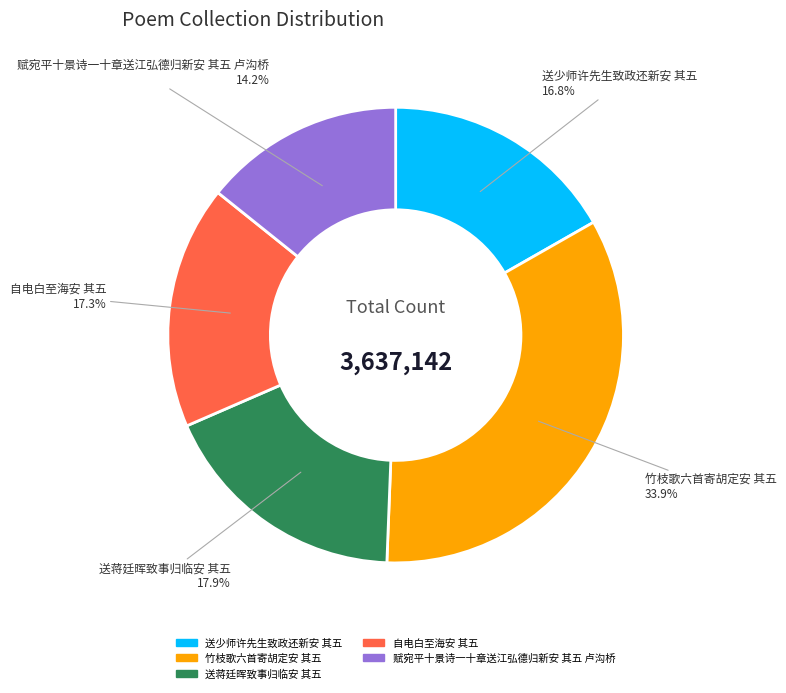

What portion of the pie excludes 赋宛平十景诗一十章送江弘德归新安 其五 卢沟桥?

85.8%